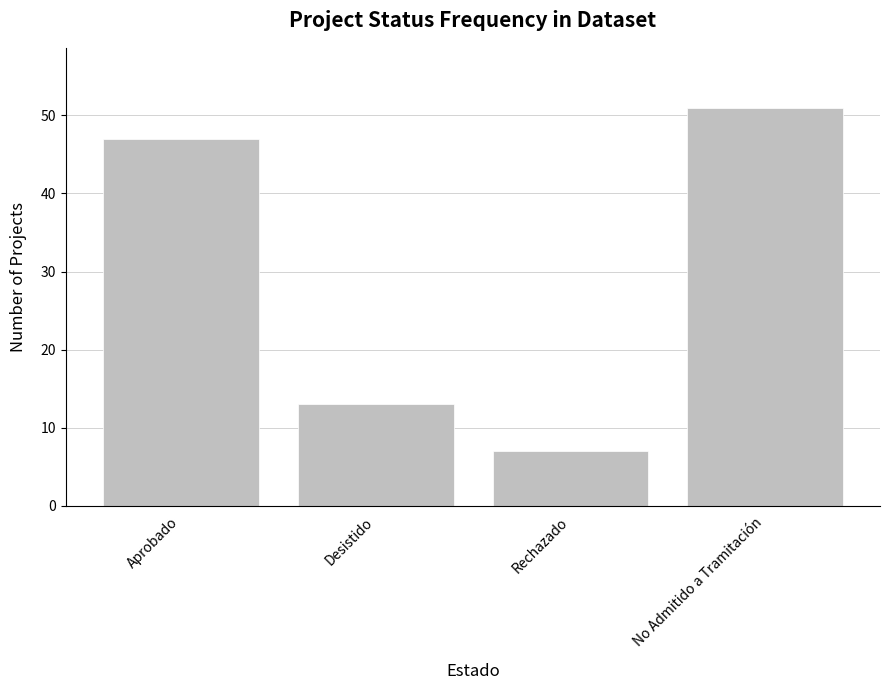

List the labels in order of value, largest first.

No Admitido a Tramitación, Aprobado, Desistido, Rechazado